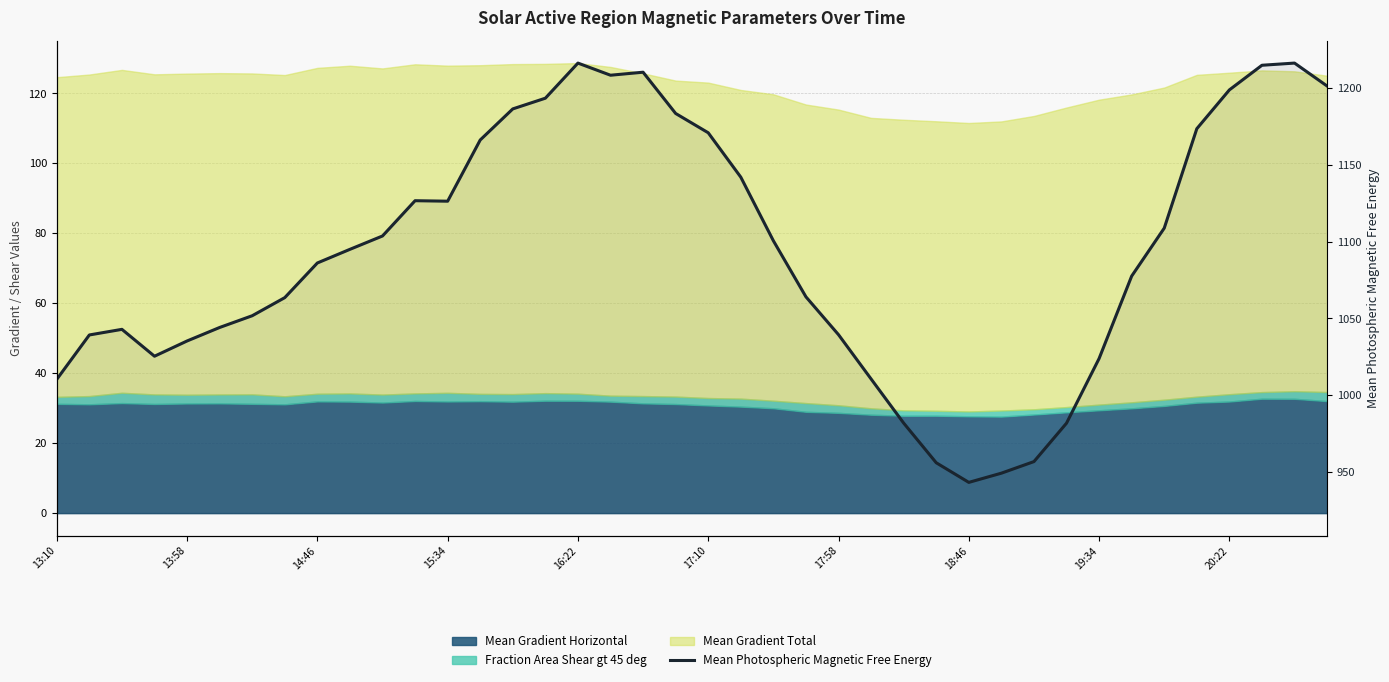

How many lines are shown in the chart?

1